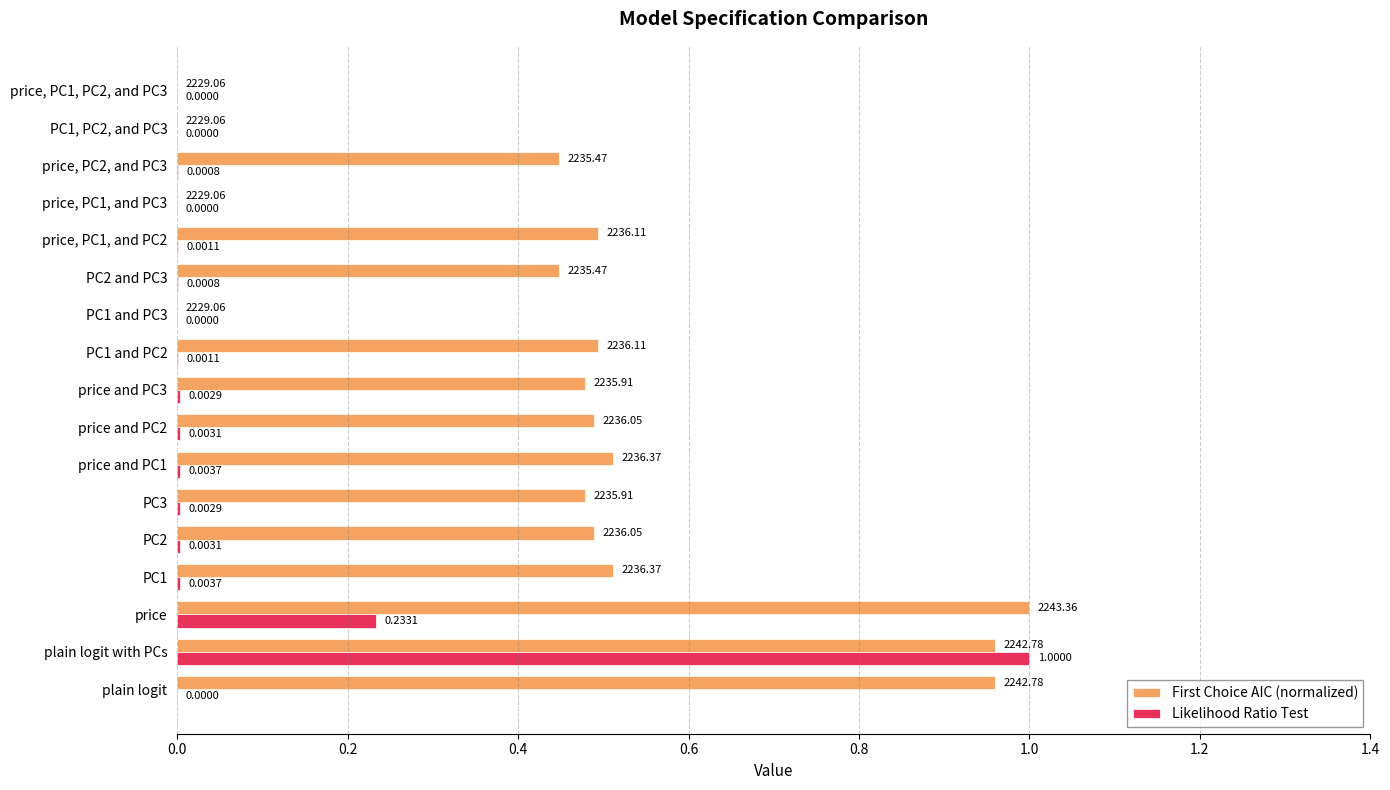

Between PC2 and PC3 and PC1, PC2, and PC3, which series saw the biggest shift?

First Choice AIC (normalized)